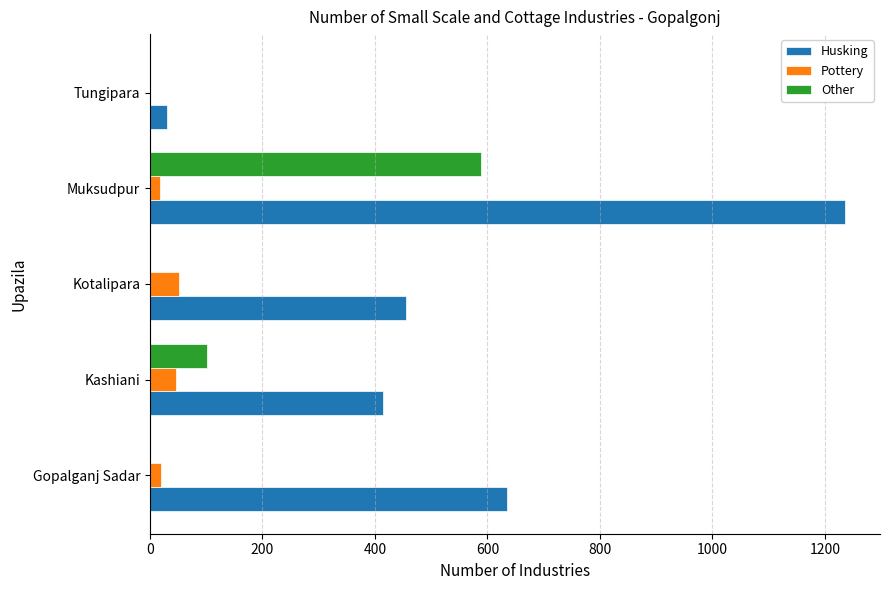

What is the maximum value for Pottery?

51